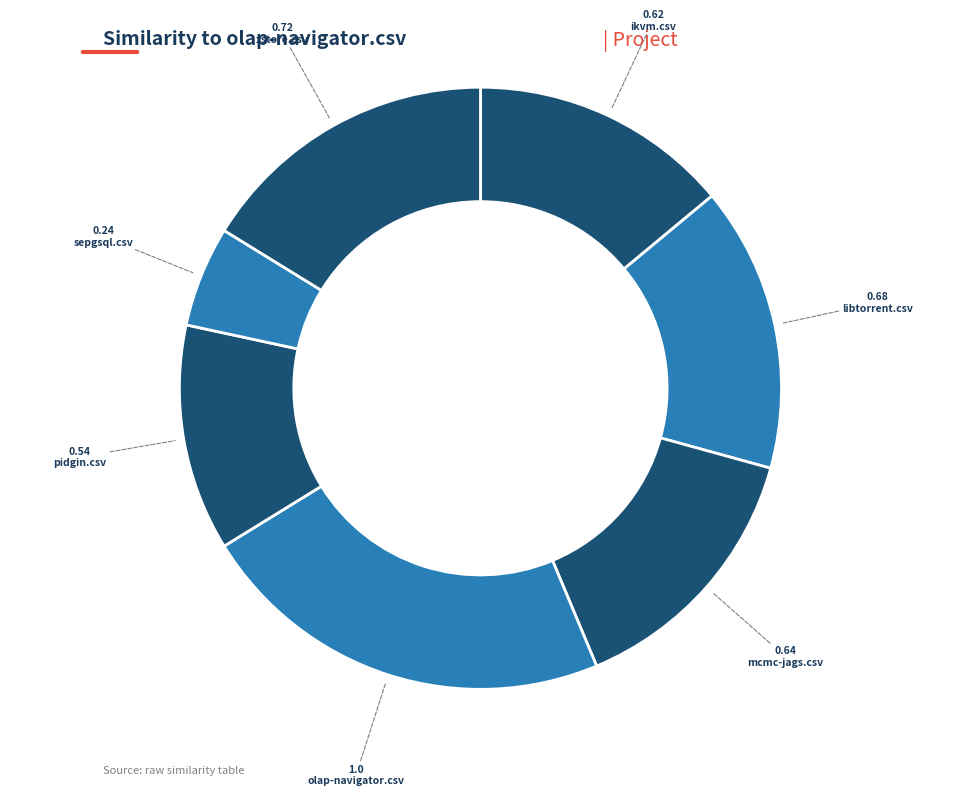

To the nearest percent, what is the difference between the largest and smallest slice percentages?

17%